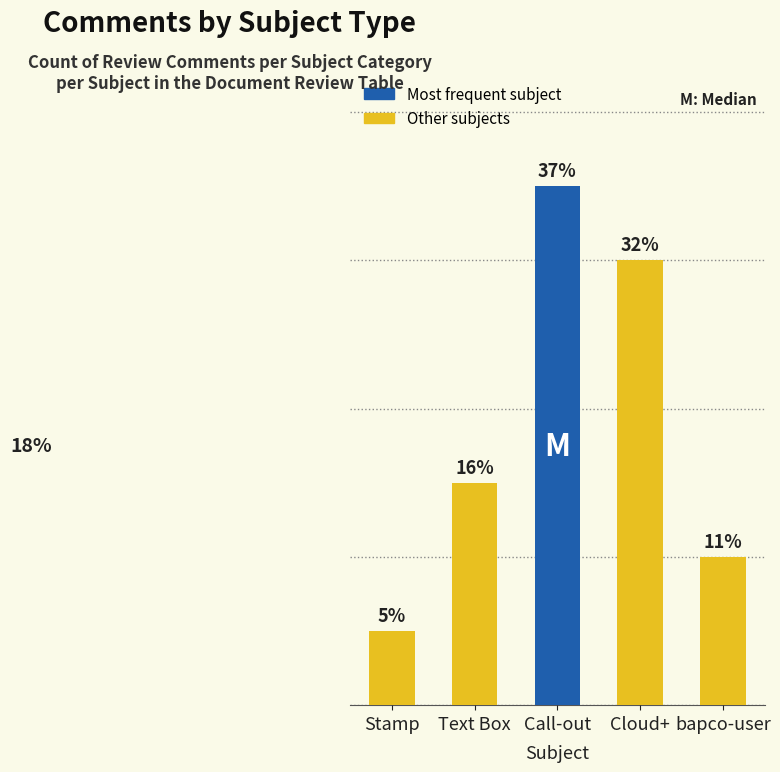

At which label does the data first exceed 3?

Call-out